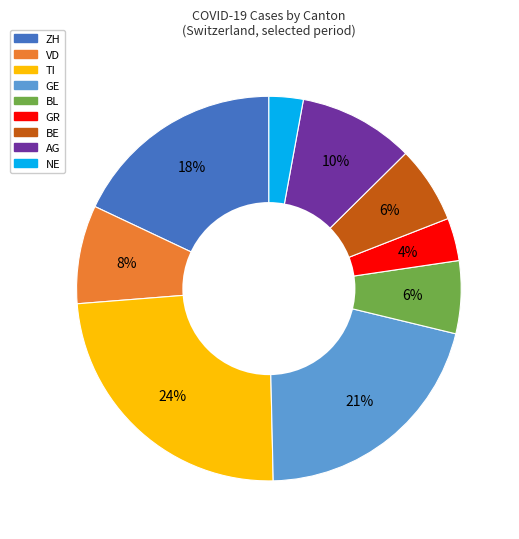

Does any single category account for the majority?

No